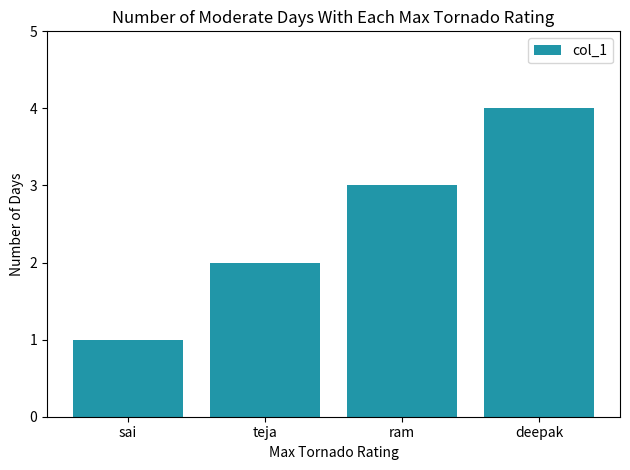

Approximately how many times larger is the value at teja compared to sai?

2.0